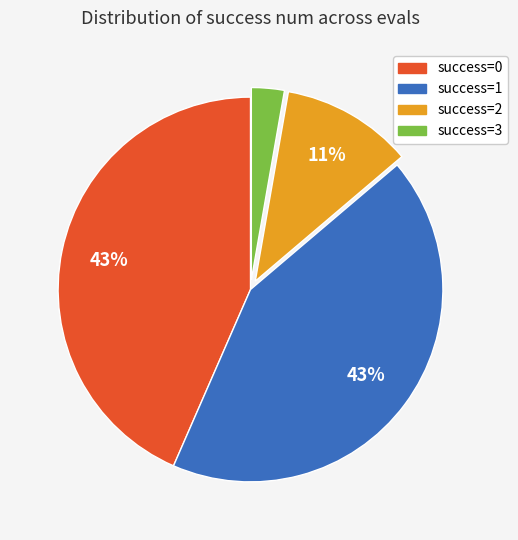

What percentage is the success=1 slice, to the nearest percent?

43%